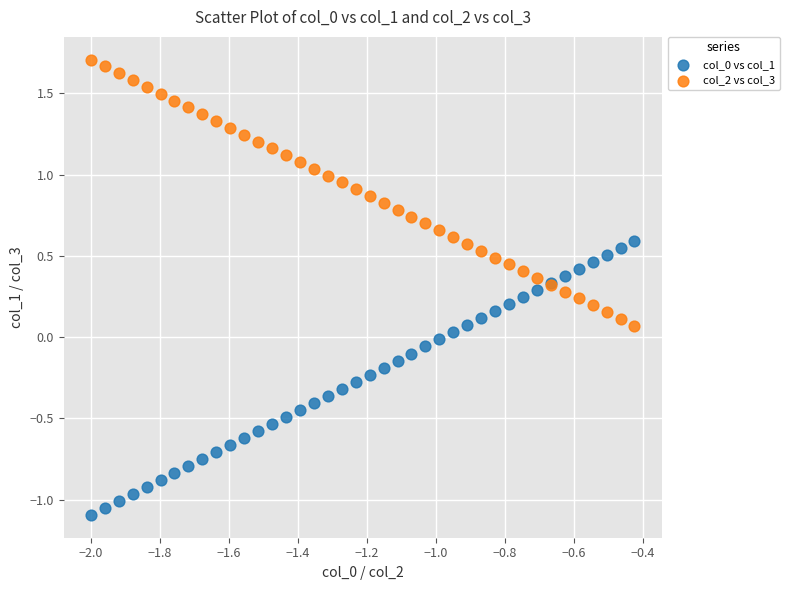

Which series contains the highest Y value?

col_2 vs col_3